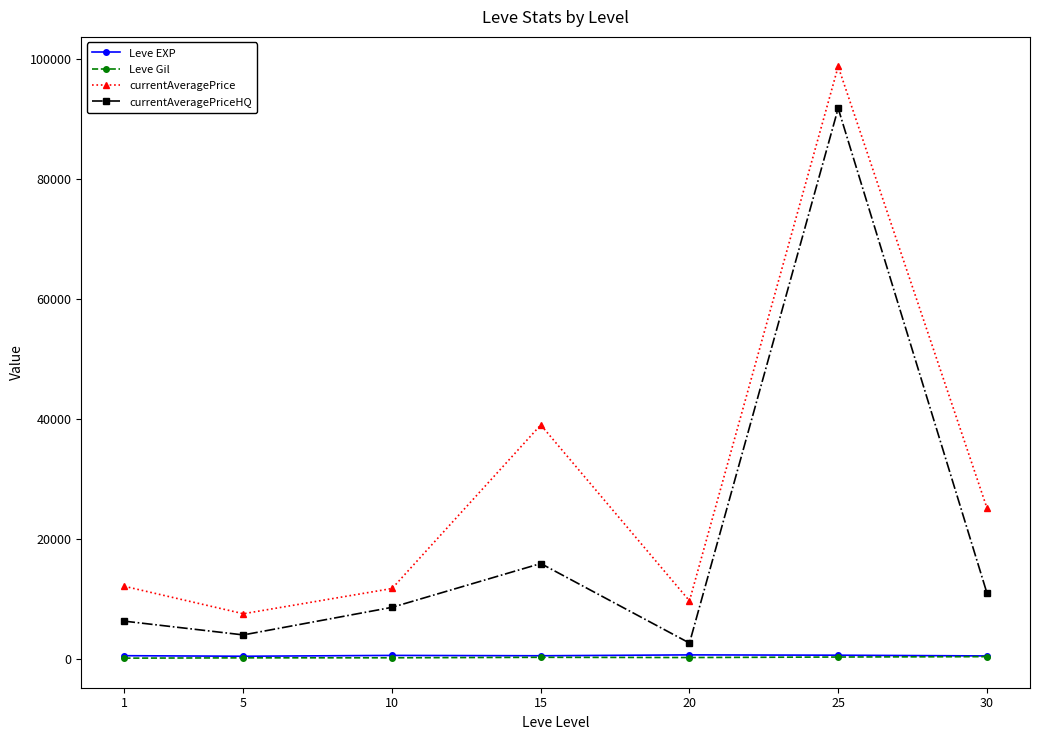

Rank the categories by currentAveragePriceHQ value from highest to lowest.

25, 15, 30, 10, 1, 5, 20